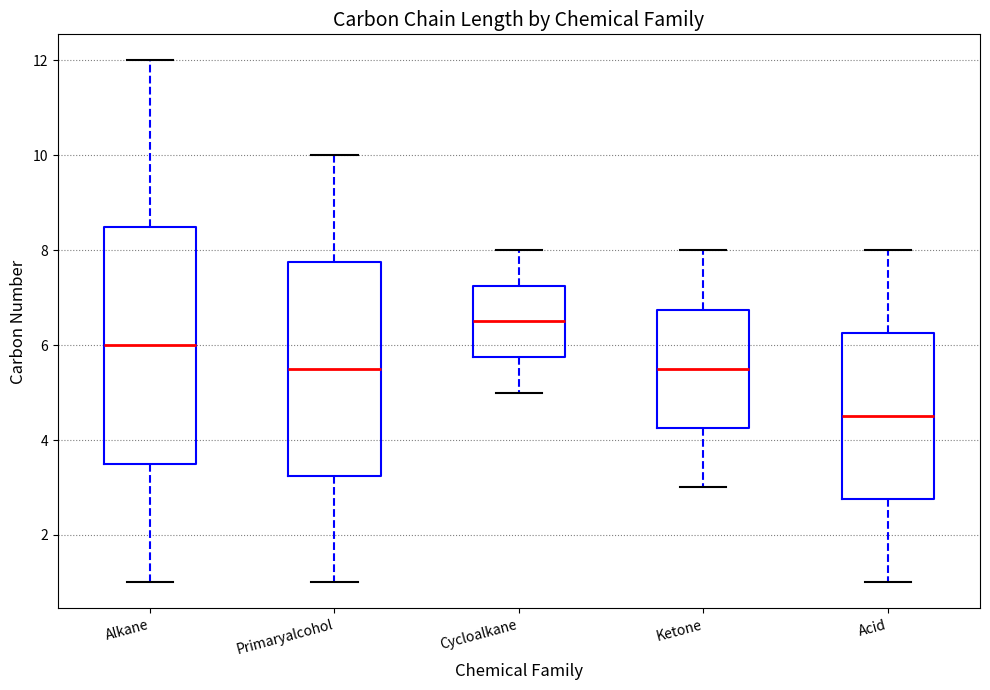

Which box has the highest median line?

Cycloalkane